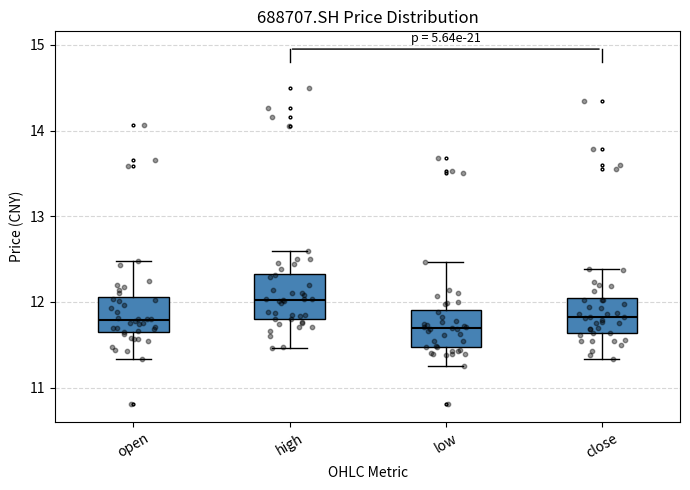

Which box's median line is the highest?

high